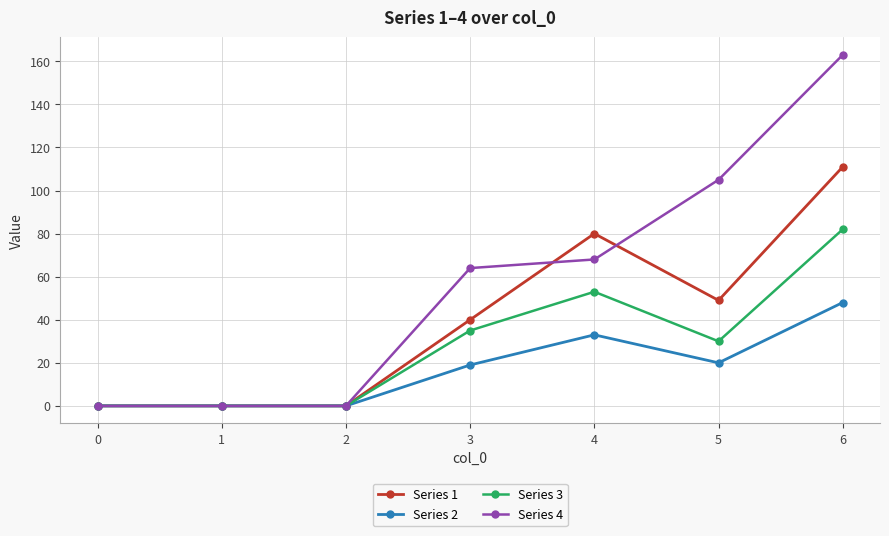

How many distinct data groups are displayed?

4